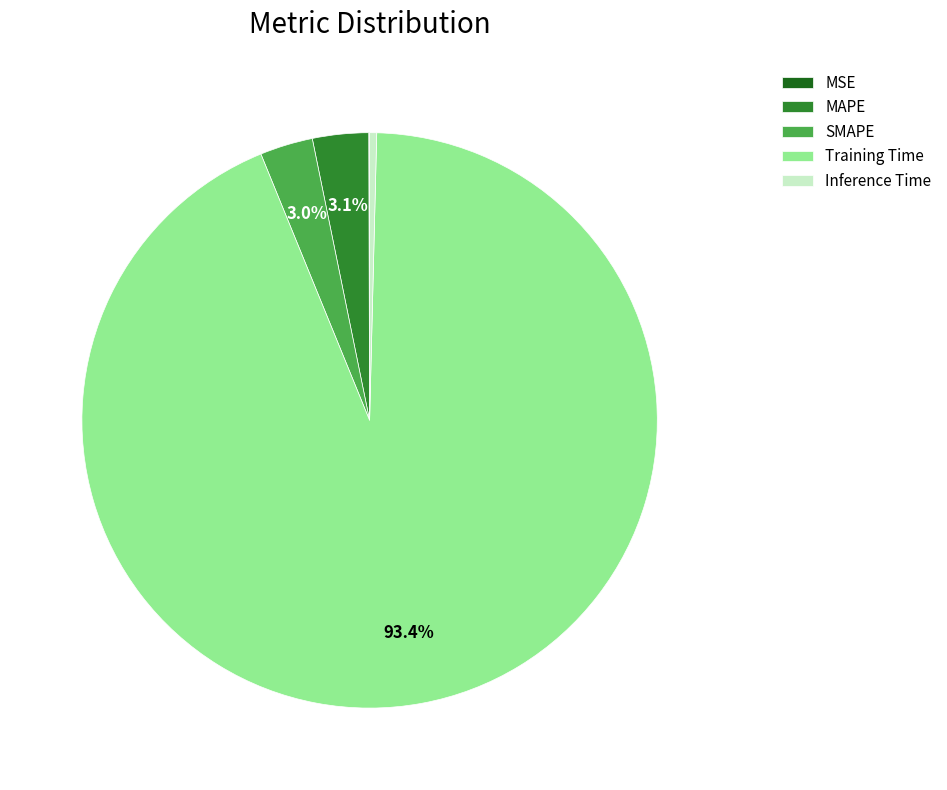

To the nearest percent, what is the difference between the largest and smallest slice percentages?

93%